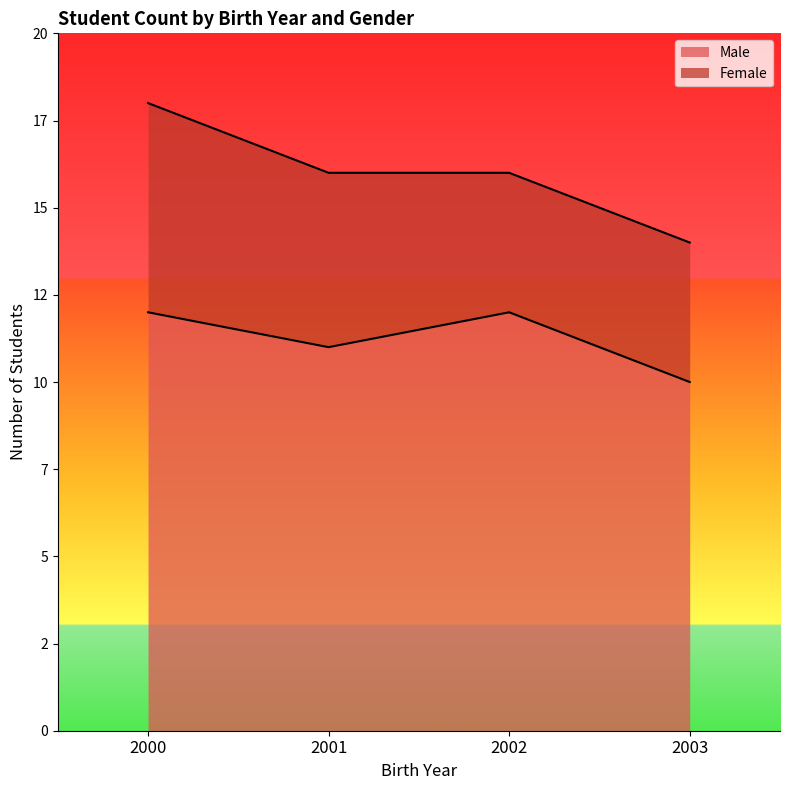

Count the values in the range 11 to 12.

3